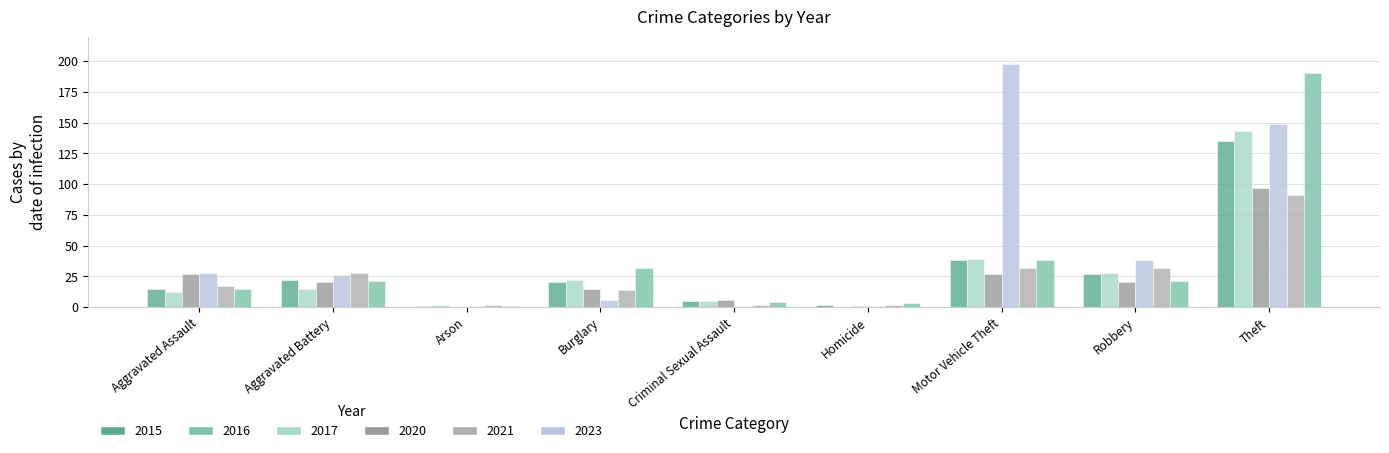

Which has a higher value, Theft or Motor Vehicle Theft?

Theft